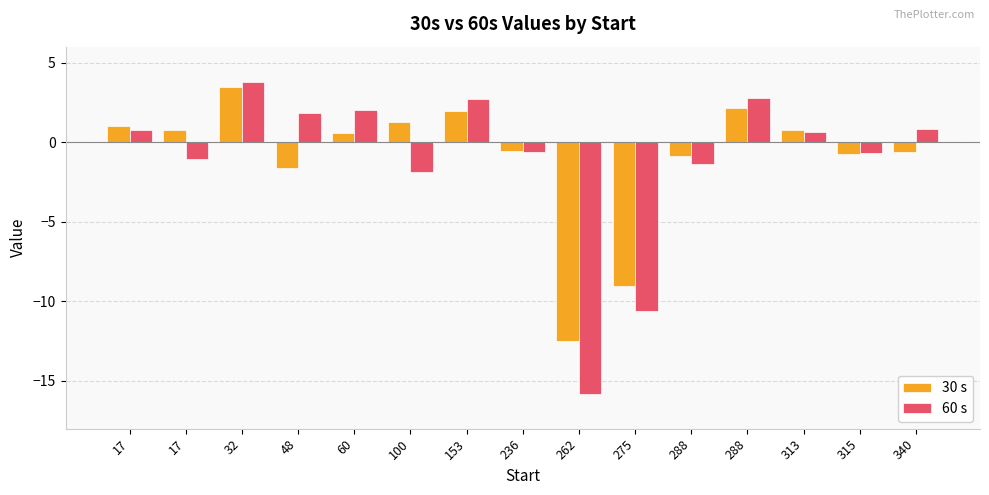

Reading left to right, list all the values displayed in this chart.

30 s: 1.0	0.8	3.5	-1.6	0.6	1.2	1.9	-0.6	-12.5	-9.1	-0.8	2.2	0.8	-0.7	-0.6
60 s: 0.8	-1.1	3.8	1.8	2.0	-1.9	2.7	-0.6	-15.8	-10.6	-1.4	2.8	0.7	-0.7	0.8